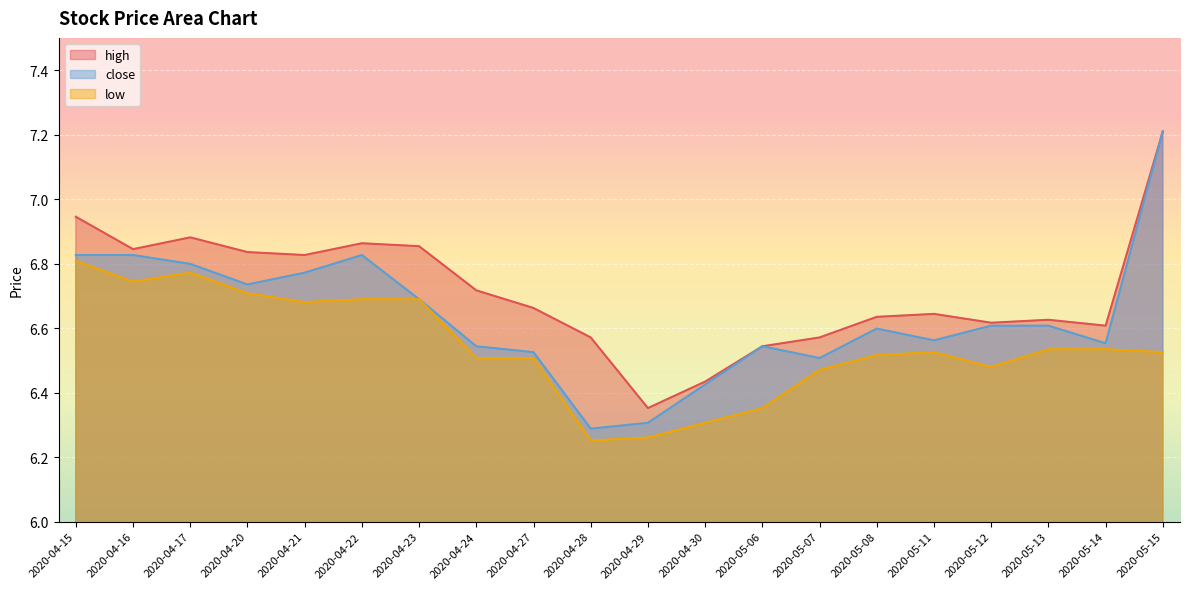

What is the difference between the close values at 2020-04-22 and 2020-04-27?

0.3